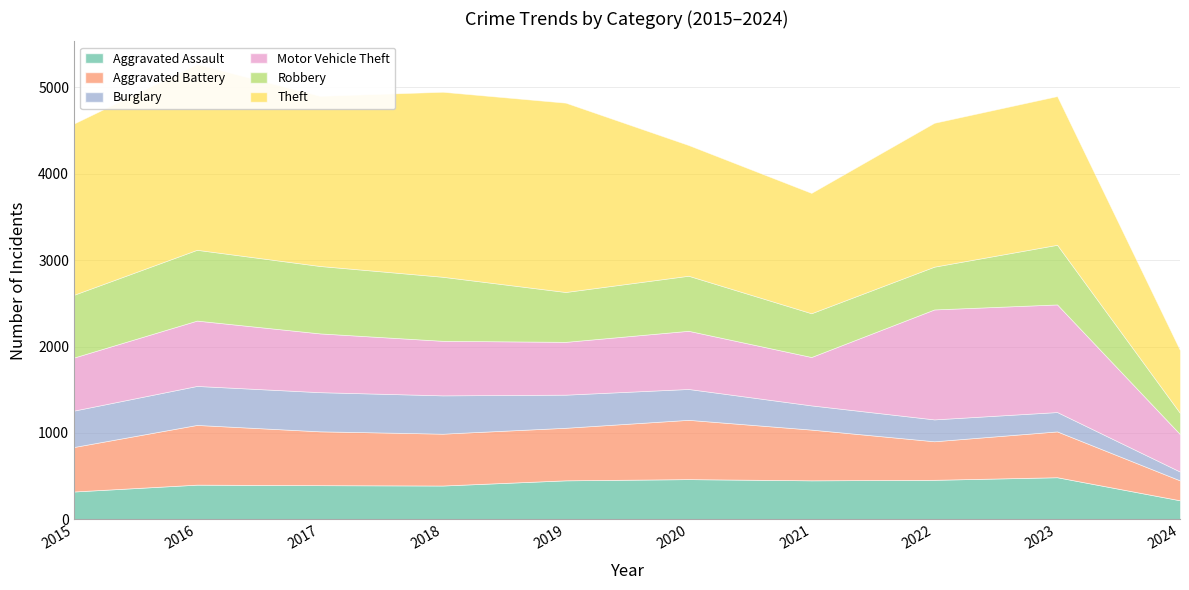

How many categories are shown in the chart?

10